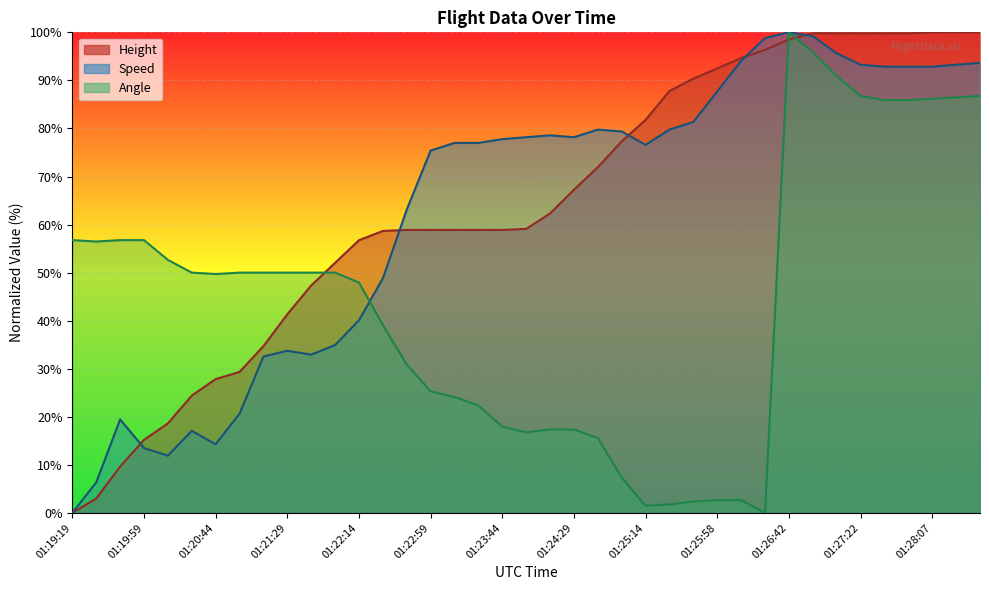

Rank the categories by Angle value from highest to lowest.

01:26:42, 01:26:53, 01:27:07, 01:27:22, 01:28:37, 01:28:22, 01:28:07, 01:27:37, 01:27:52, 01:19:19, 01:19:44, 01:19:59, 01:19:30, 01:20:14, 01:20:29, 01:20:59, 01:21:14, 01:21:29, 01:21:44, 01:21:59, 01:20:44, 01:22:14, 01:22:29, 01:22:44, 01:22:59, 01:23:14, 01:23:29, 01:23:44, 01:24:14, 01:24:29, 01:23:59, 01:24:44, 01:24:59, 01:25:58, 01:26:13, 01:25:44, 01:25:29, 01:25:14, 01:26:28